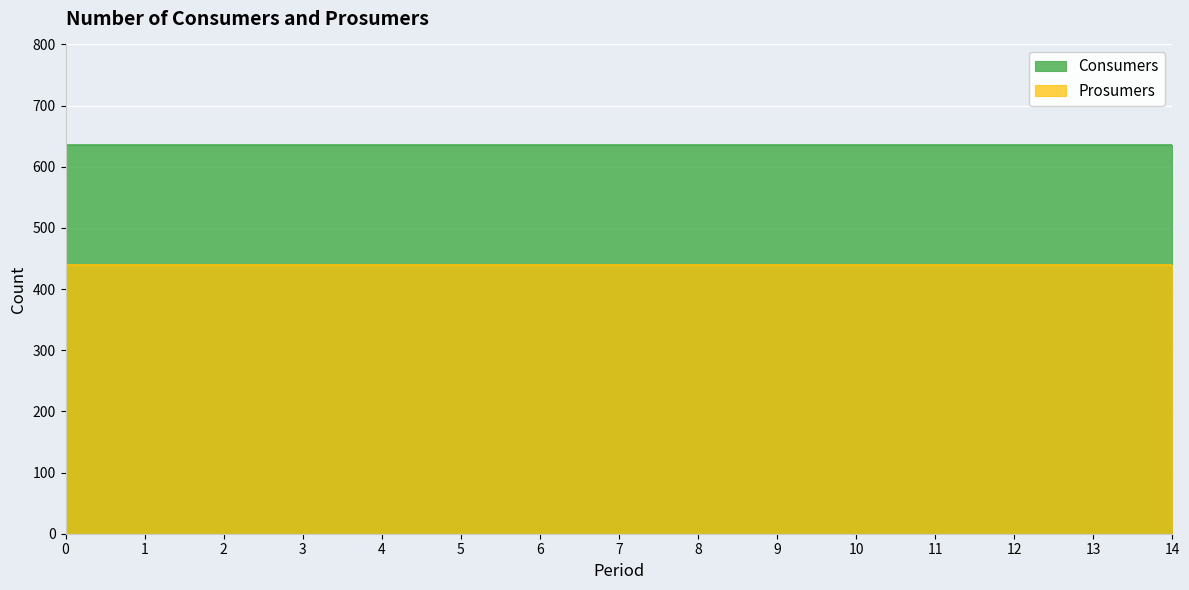

Reading left to right, what are all the values shown in this chart?

Consumers: 0=635	1=635	2=635	3=635	4=635	5=635	6=635	7=635	8=635	9=635	10=635	11=635	12=635	13=635	14=635
Prosumers: 0=440	1=440	2=440	3=440	4=440	5=440	6=440	7=440	8=440	9=440	10=440	11=440	12=440	13=440	14=440